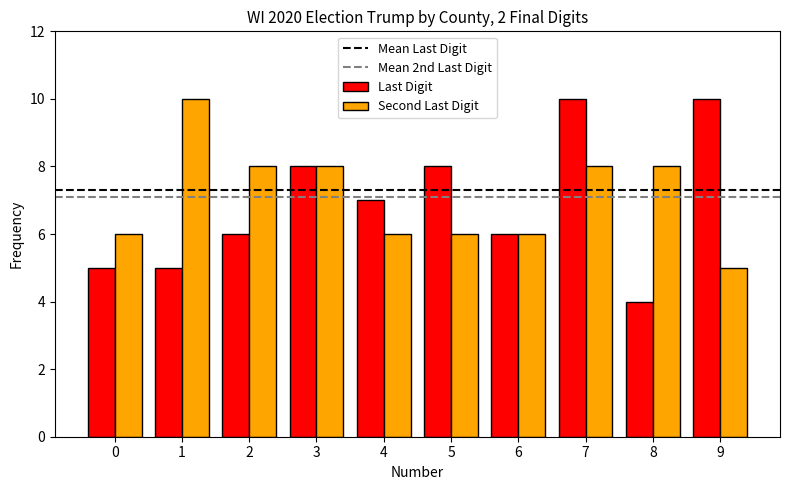

Reading left to right, transcribe all the data shown in this chart.

Last Digit: 5	5	6	8	7	8	6	10	4	10
Second Last Digit: 6	10	8	8	6	6	6	8	8	5